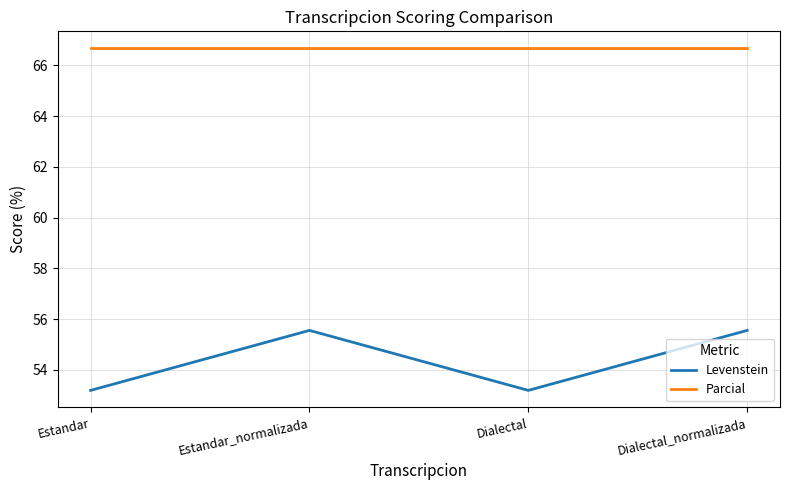

What position from the left is Dialectal?

3